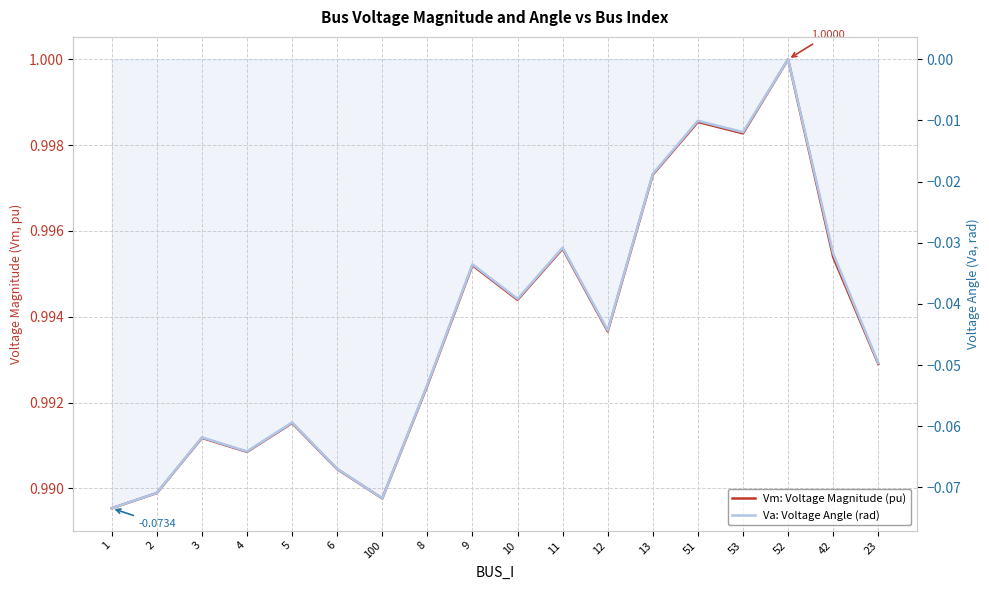

Rank the series at 10 from highest to lowest value.

Vm: Voltage Magnitude (pu), Va: Voltage Angle (rad)